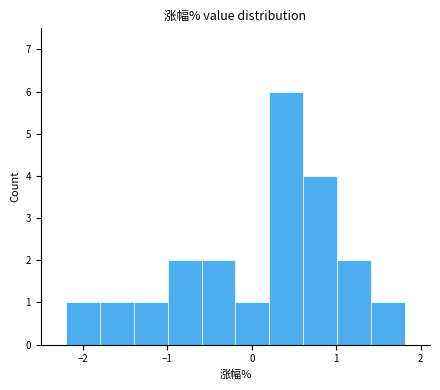

How tall is the bar that spans -2.2 to -1.8 on the x-axis? Neither the bar edges nor the heights are printed on the chart, so give them approximately, as read against the axes.

1